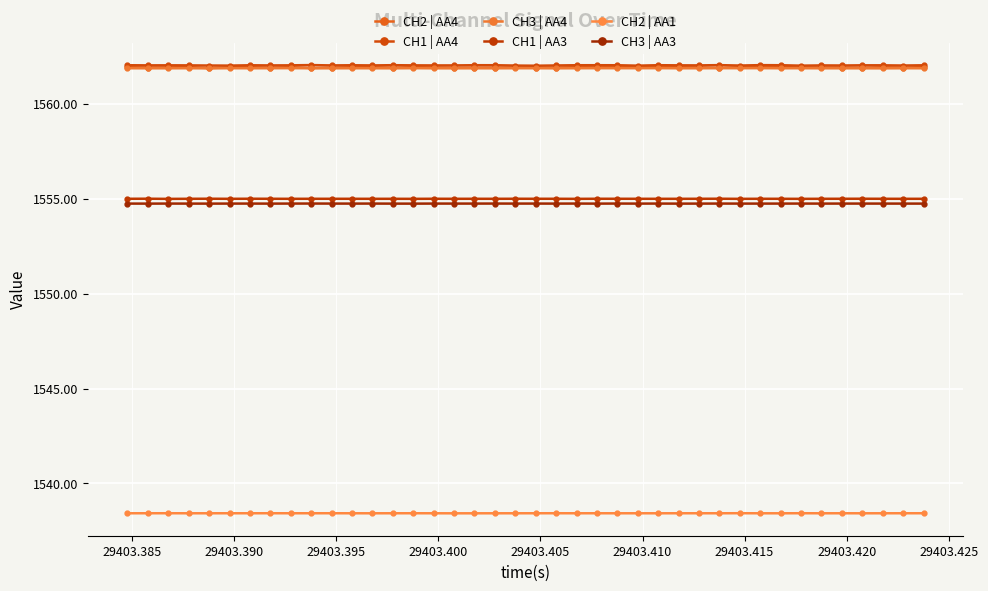

Which series has the largest range (max minus min)?

CH2 | AA4